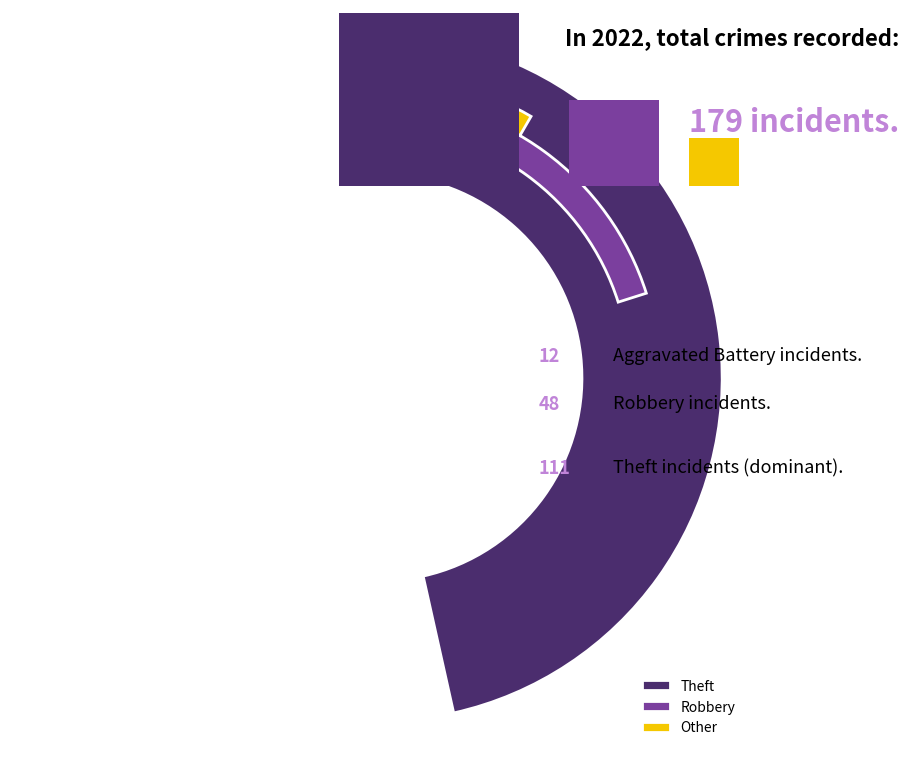

Which category accounts for the majority?

Theft